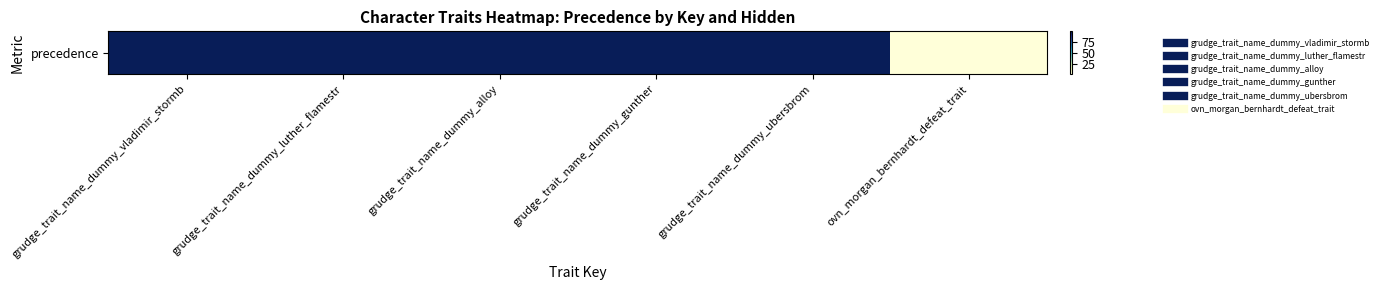

What is the minimum value shown in the chart?

1